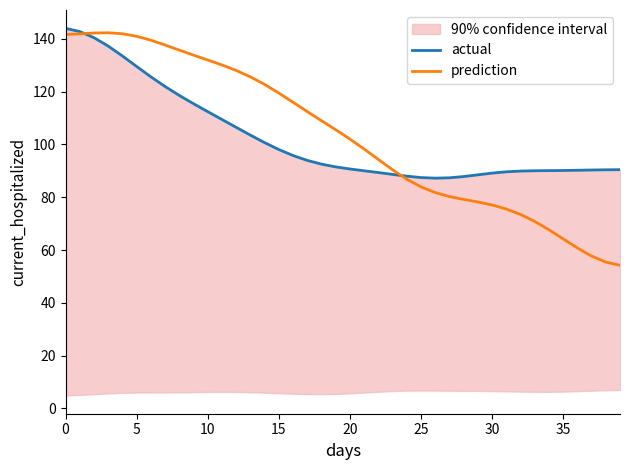

At which label is actual closest to 115?

9